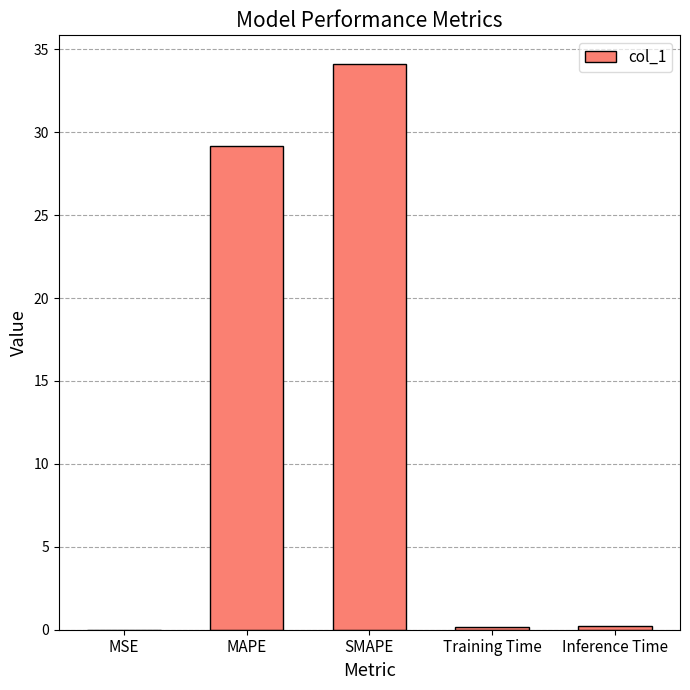

Which has a higher value, SMAPE or MAPE?

SMAPE